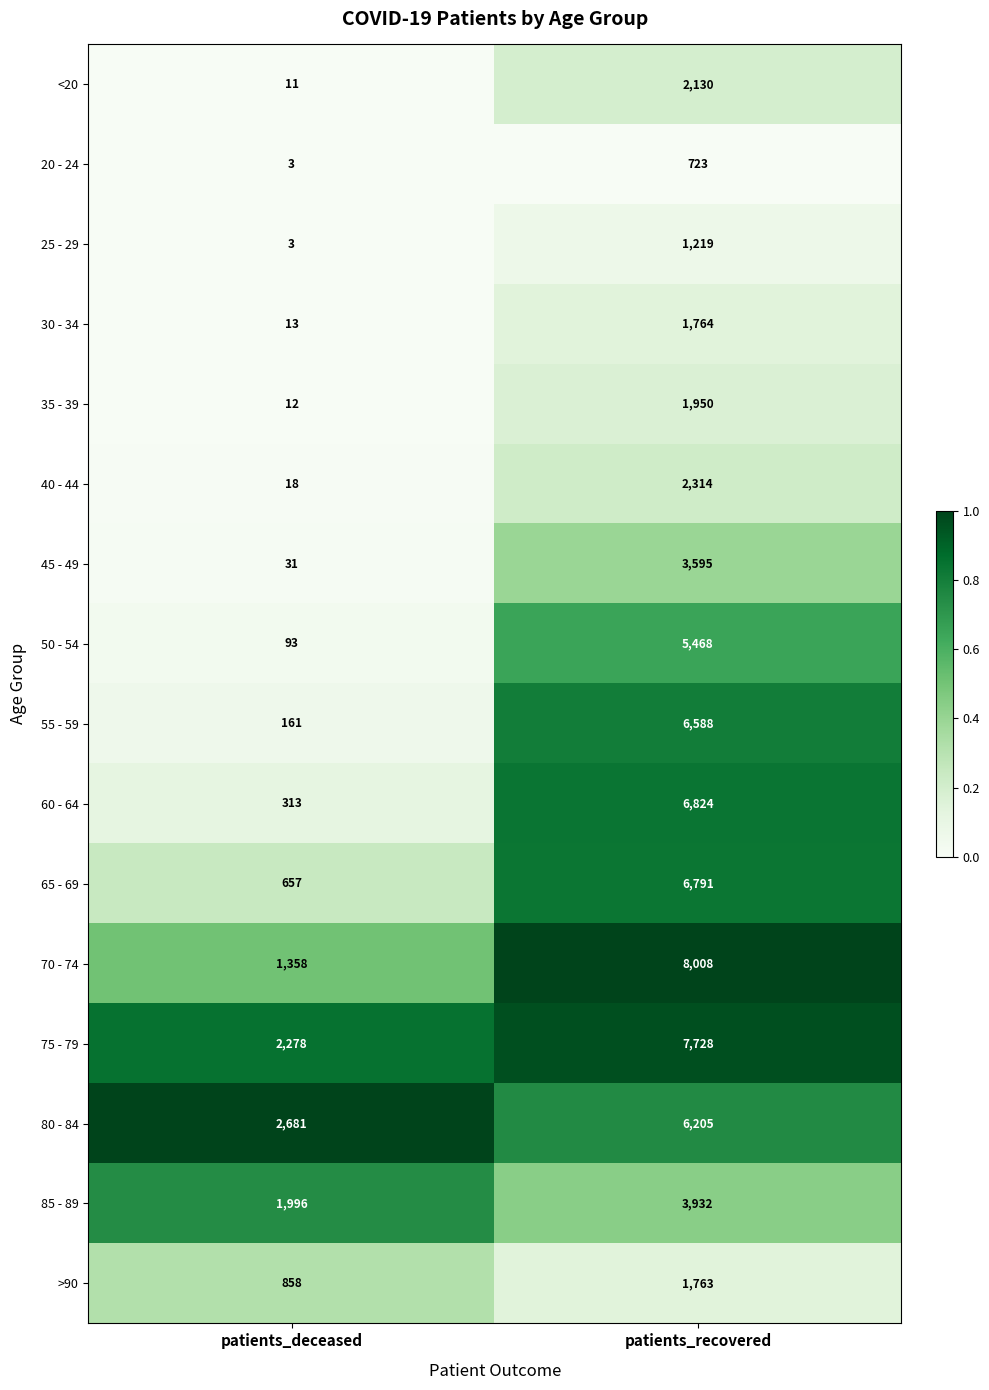

The 65 - 69 series shows 657 at patients_deceased. True or false?

True